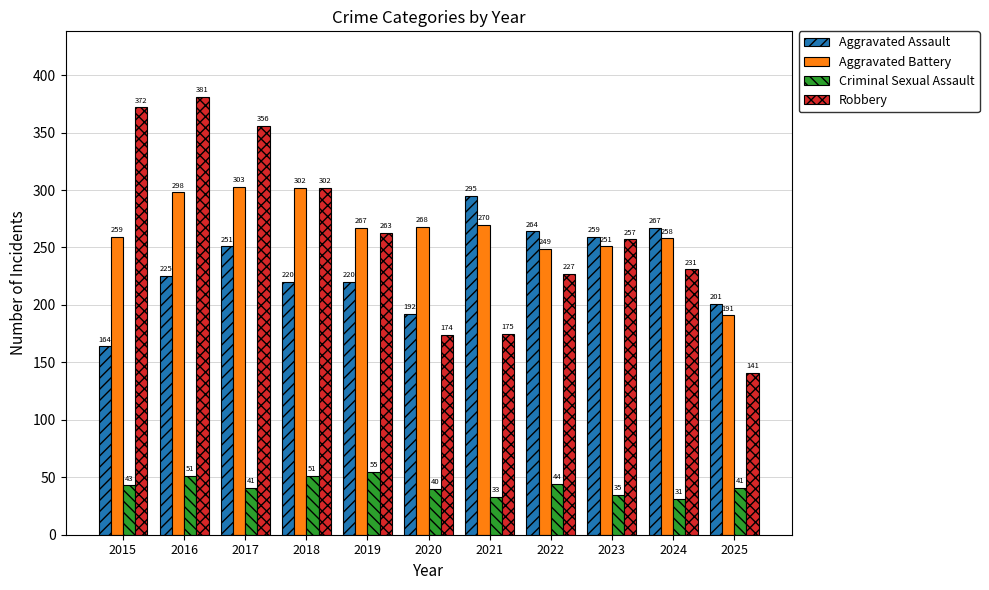

How many data points in Robbery are less than 257?

5